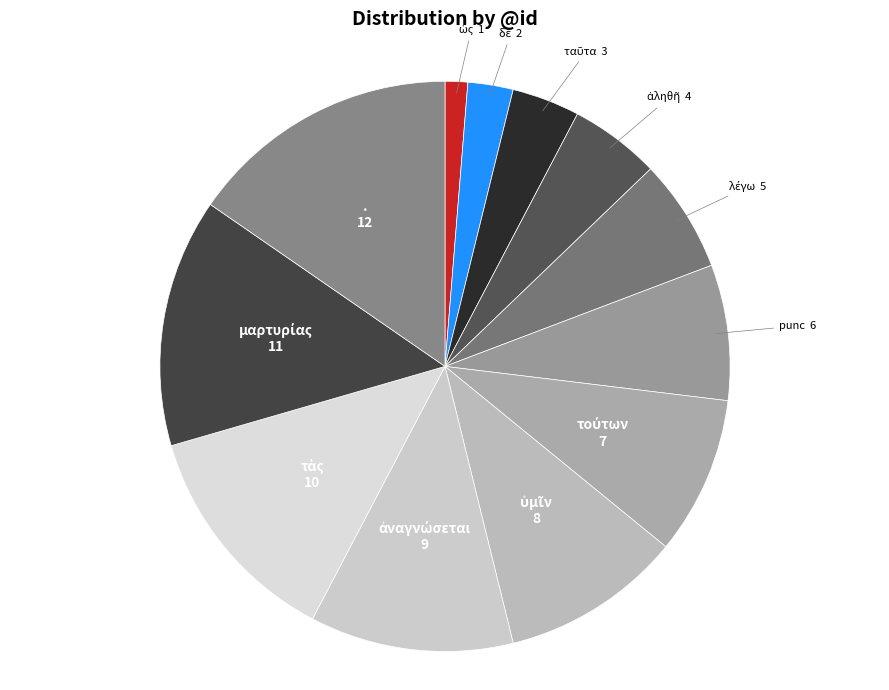

What is the ratio of the value at punc to the value at .?

0.5